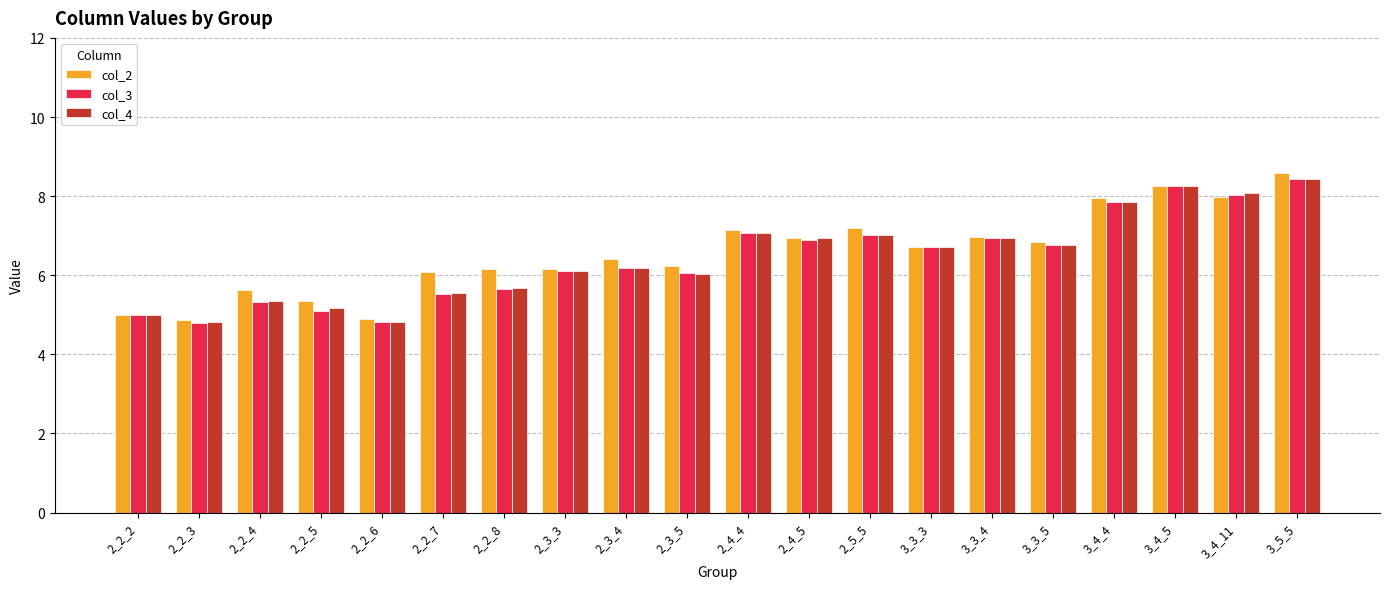

The value of col_4 at 3_3_4 is 6.9. True or false?

True